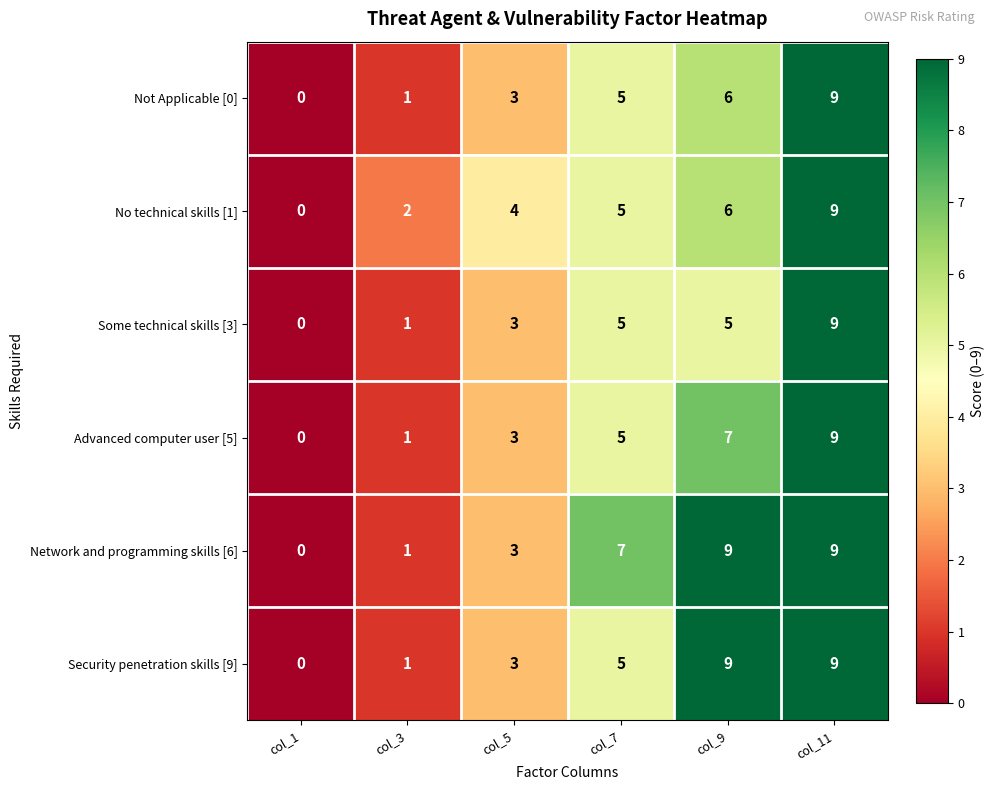

Which series has the largest total across all categories?

Network and programming skills [6]